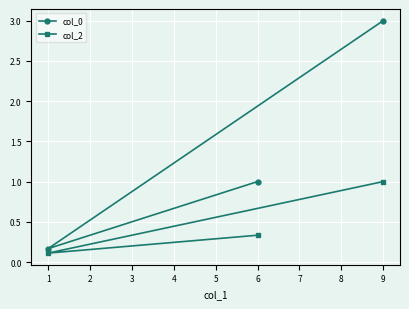

What is the value of the col_2 point at the 2nd from the left?

0.1